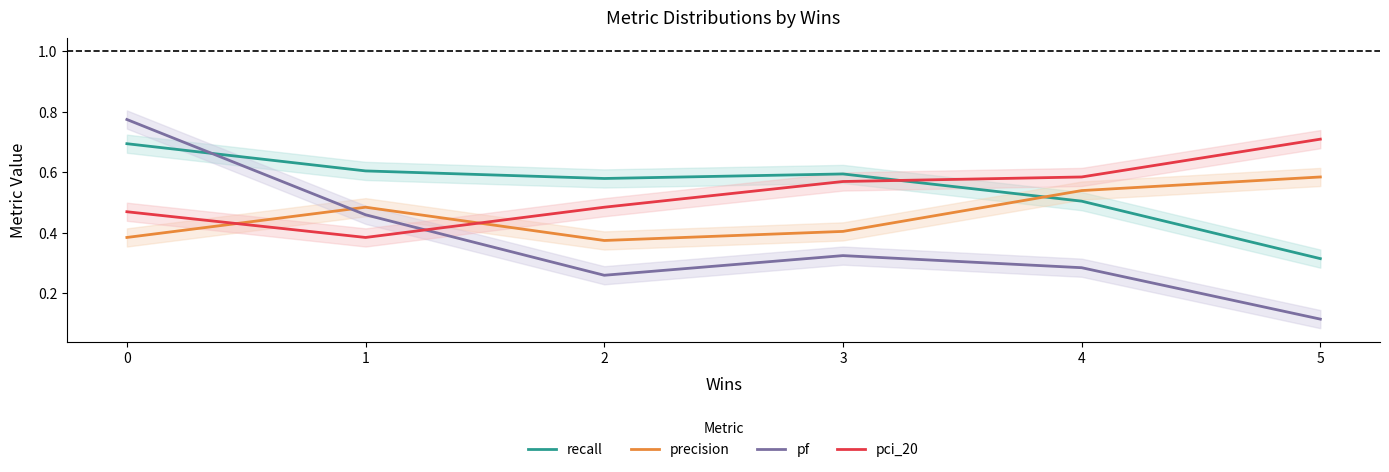

At how many categories does at least one series exceed 0?

6